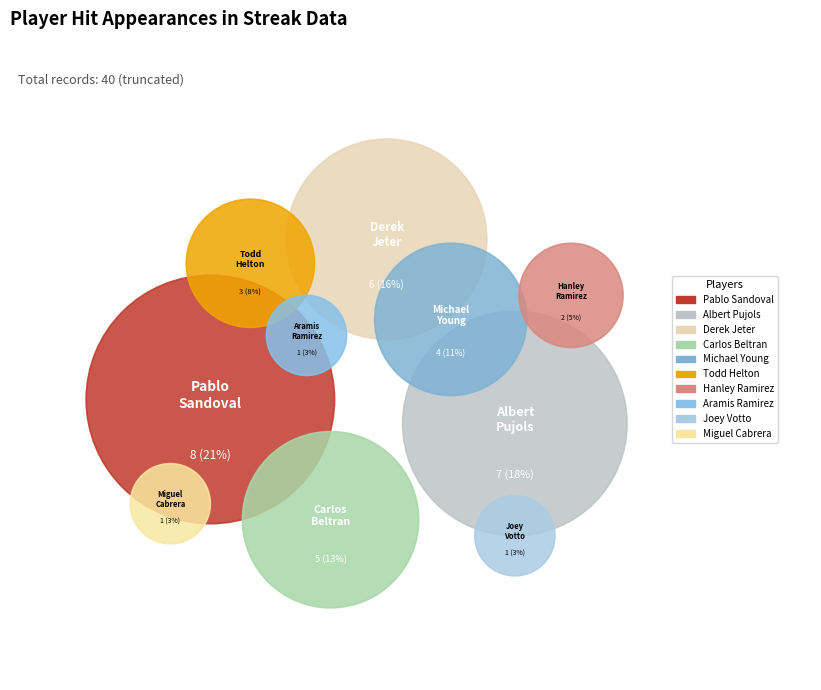

What is the total percentage of Hanley Ramirez and Todd Helton?

13.2%